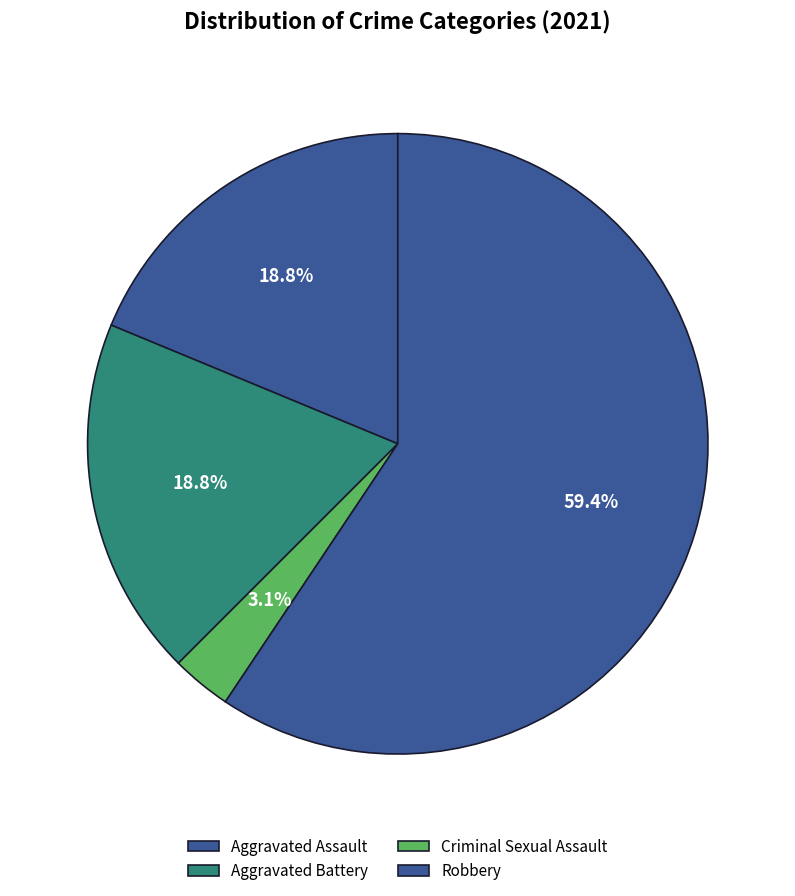

Count the number of slices in the pie.

4